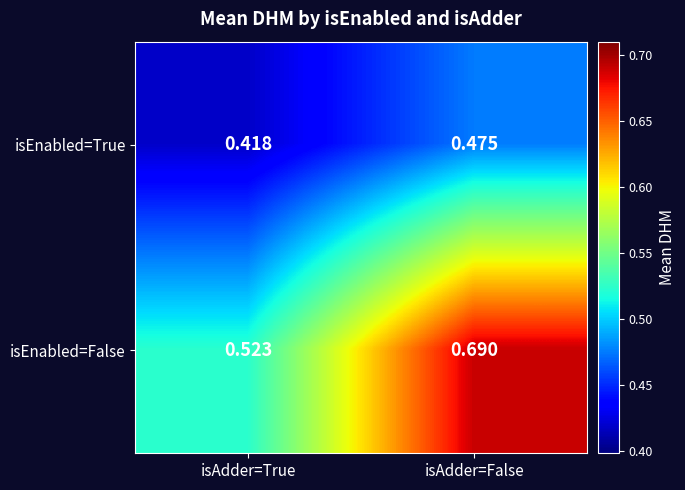

Which series has the largest total across all categories?

isEnabled=False